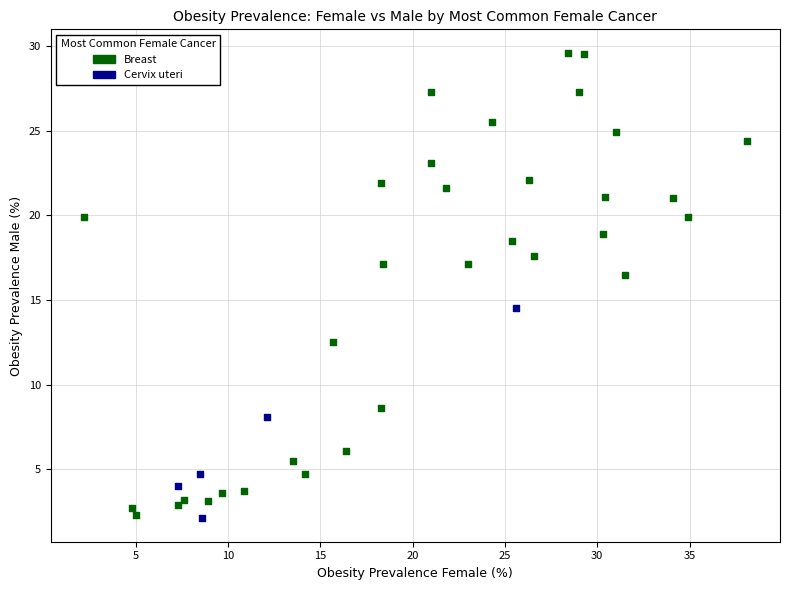

Which series has the widest spread of Y values?

Breast